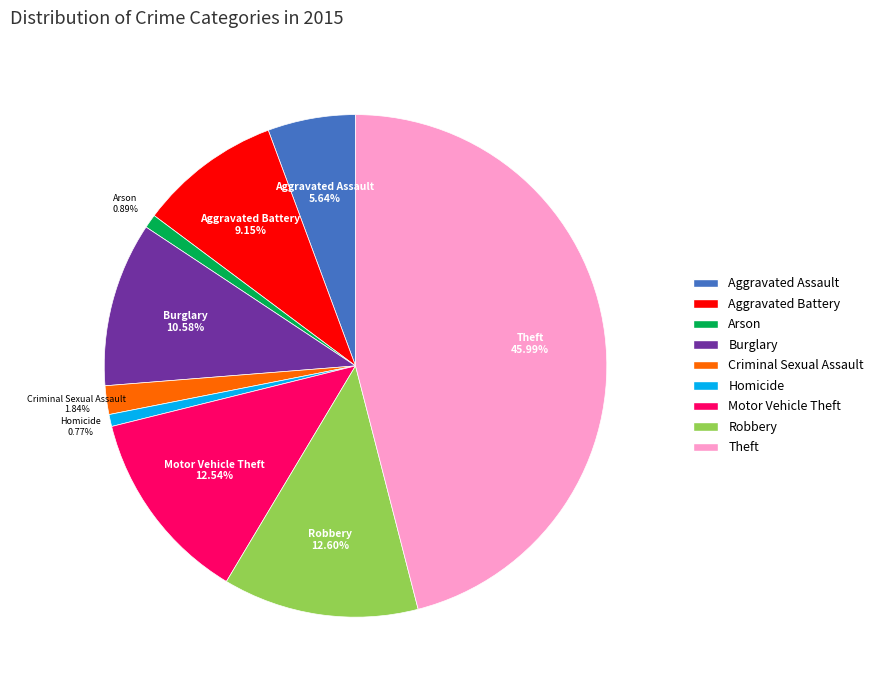

The Motor Vehicle Theft slice represents 13% of the pie. True or false?

True